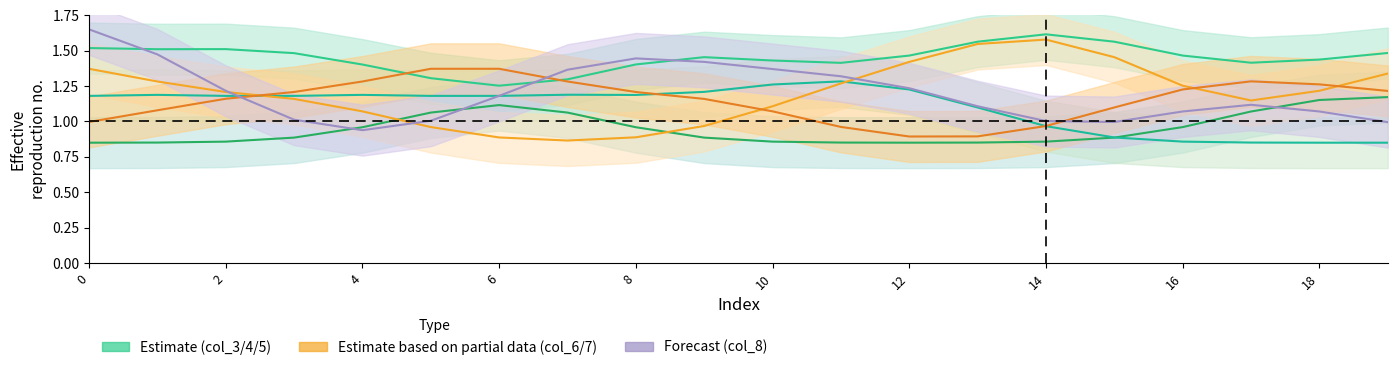

At how many categories does at least one series exceed 1?

20